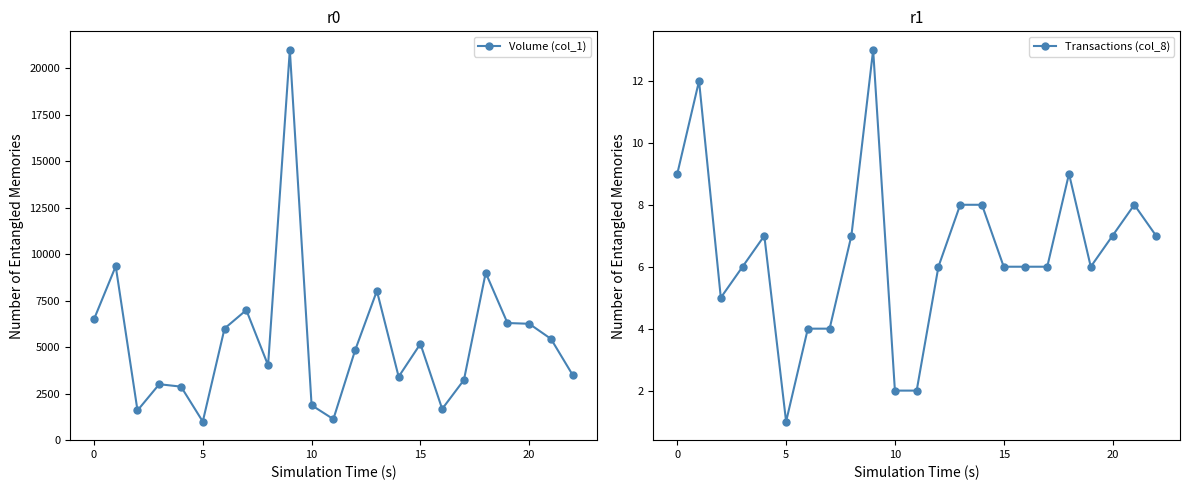

True or false: Transactions (col_8) and Volume (col_1) intersect in this chart.

False